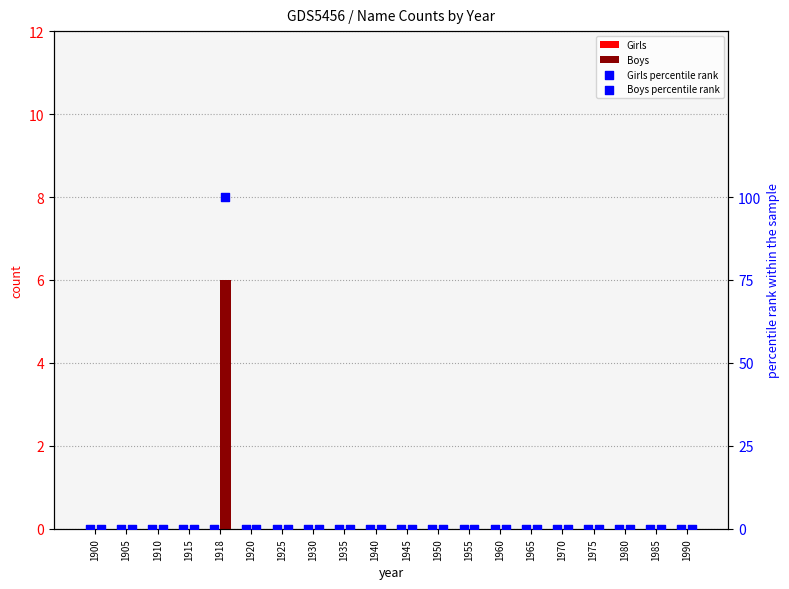

Which series has the largest total across all categories?

Boys percentile rank